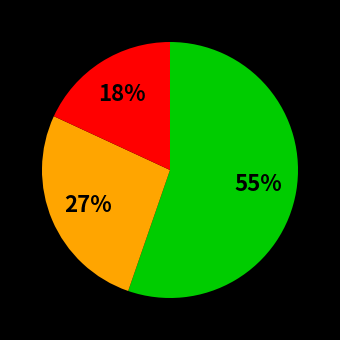

To the nearest percent, what is the average slice percentage?

33%